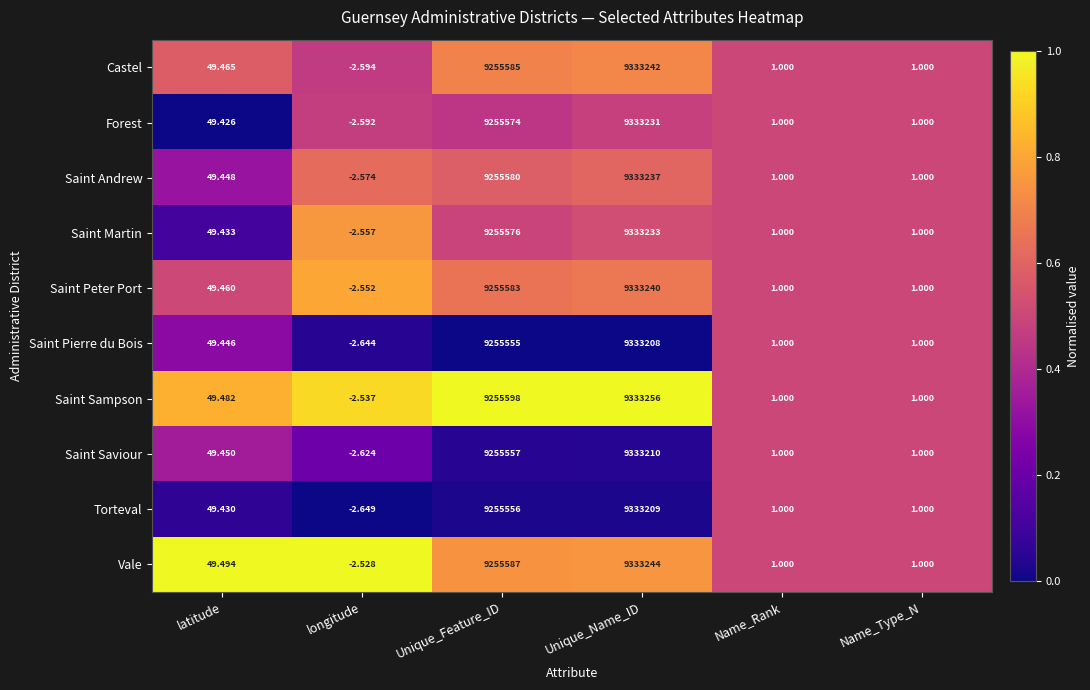

Which category has the highest value in the Saint Andrew series?

Unique_Name_ID